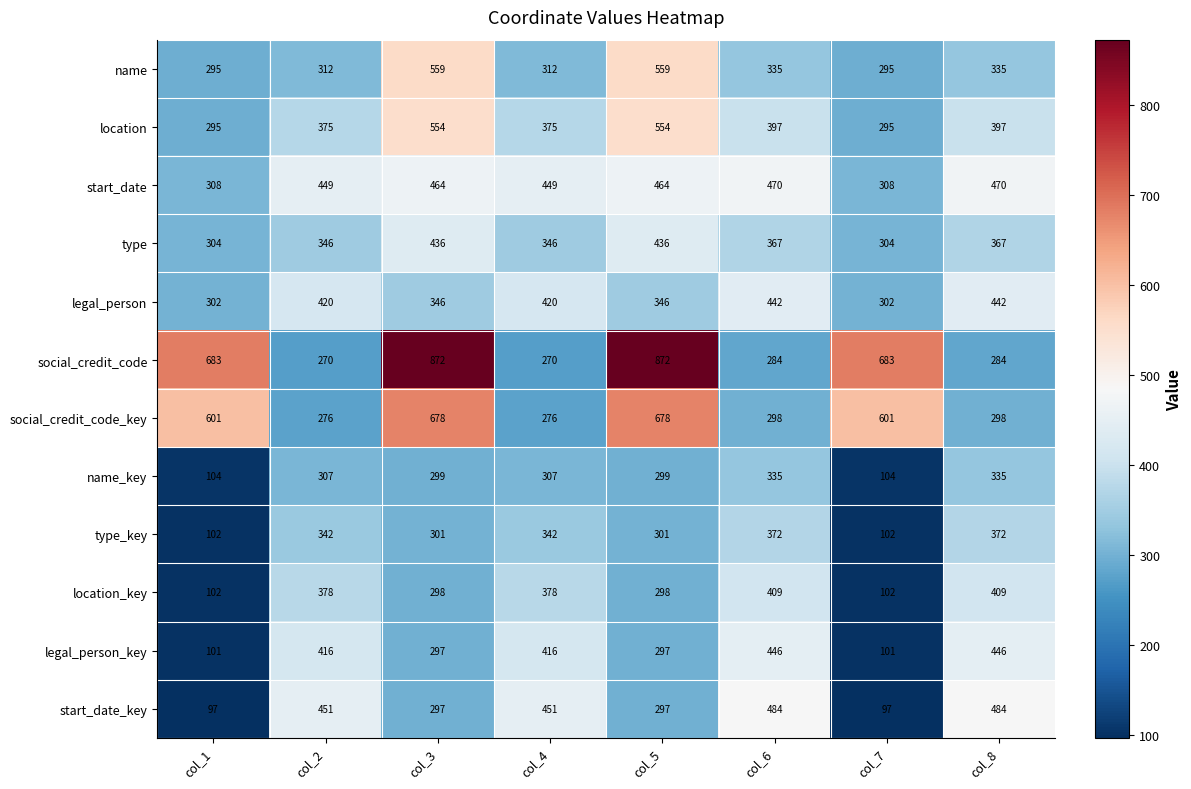

Rank the series by their maximum value, from lowest to highest.

name_key, type_key, location_key, type, legal_person, legal_person_key, start_date, start_date_key, location, name, social_credit_code_key, social_credit_code